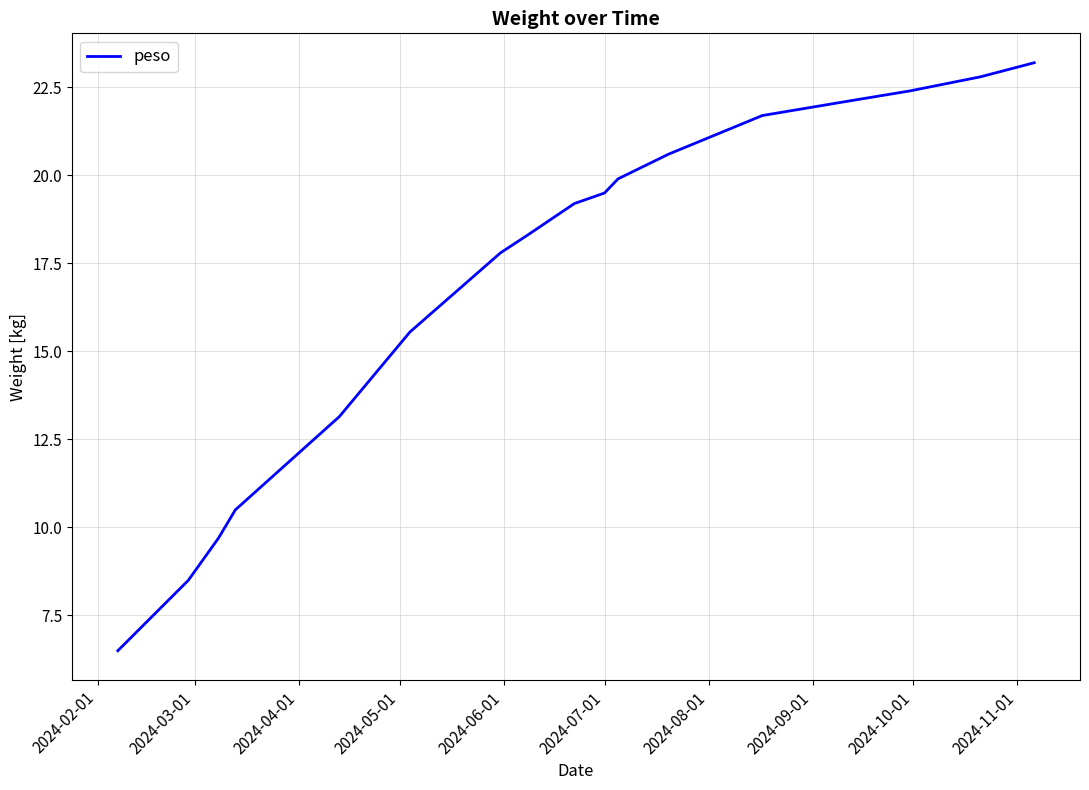

What is the difference between the maximum and minimum values?

16.7